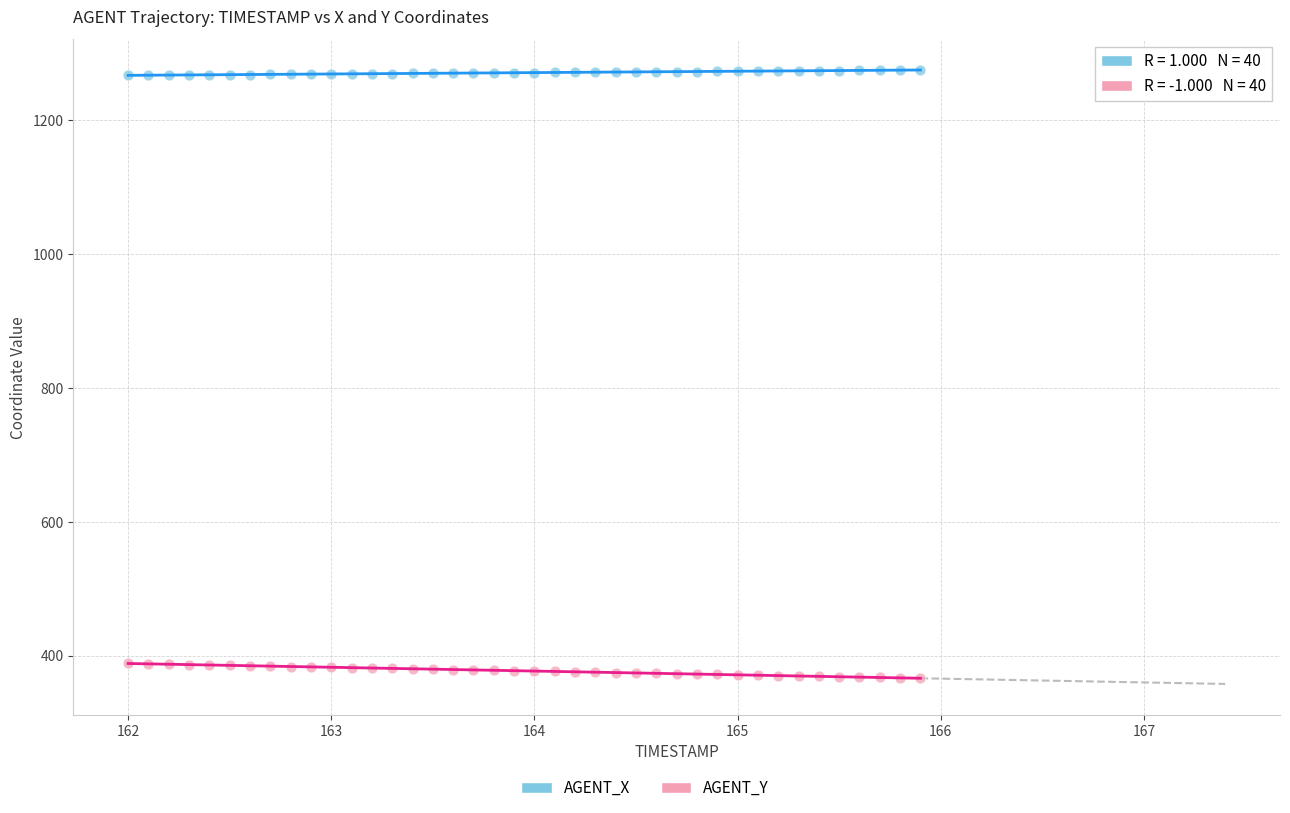

Which series contains the highest Y value?

AGENT_X